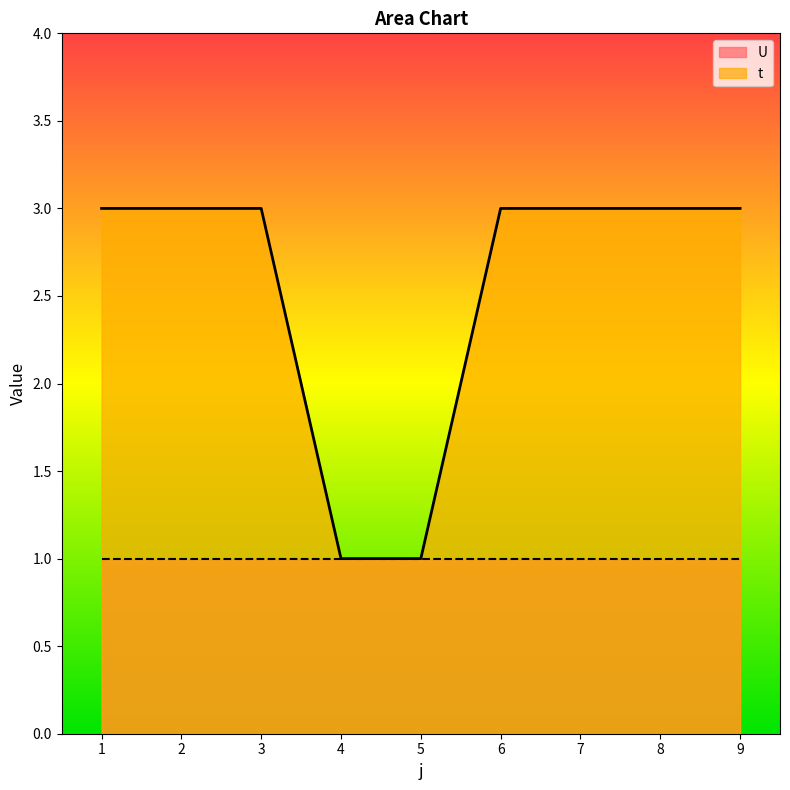

Reading left to right, list all the values displayed in this chart.

3	3	3	1	1	3	3	3	3